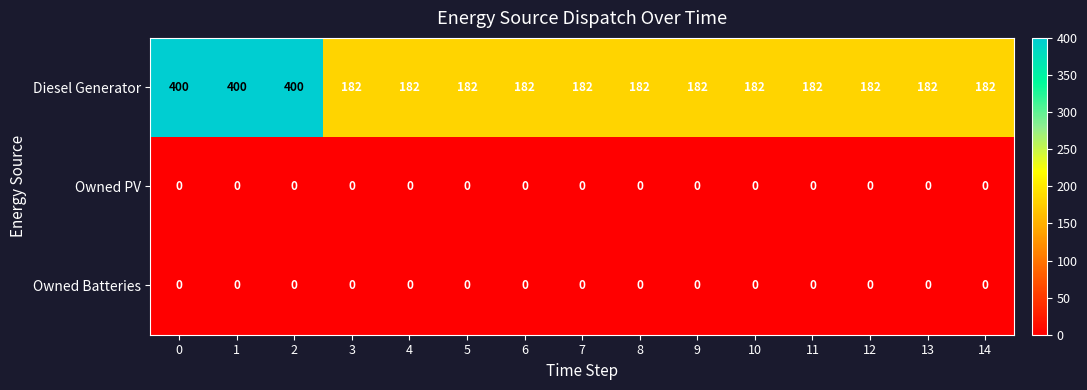

The value of Diesel Generator at 9 is 269. True or false?

False